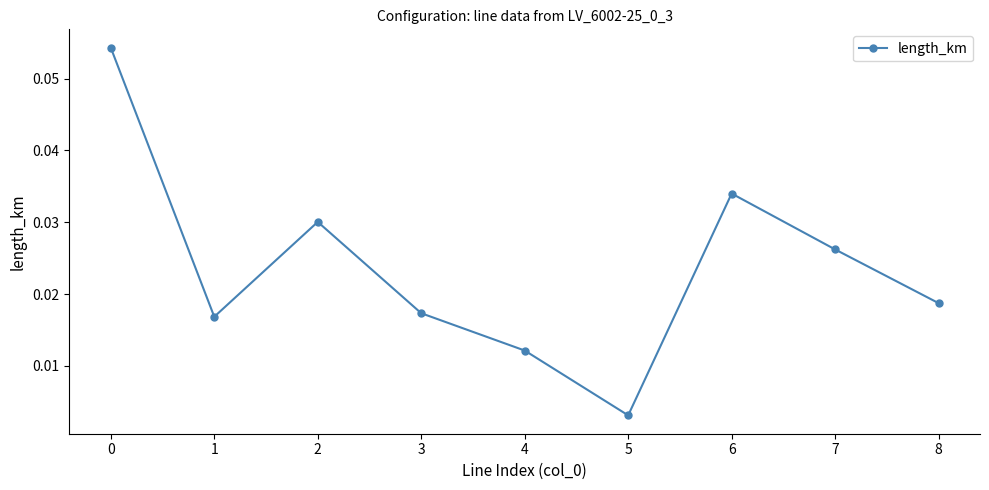

Where is the data nearest to the value 0?

5